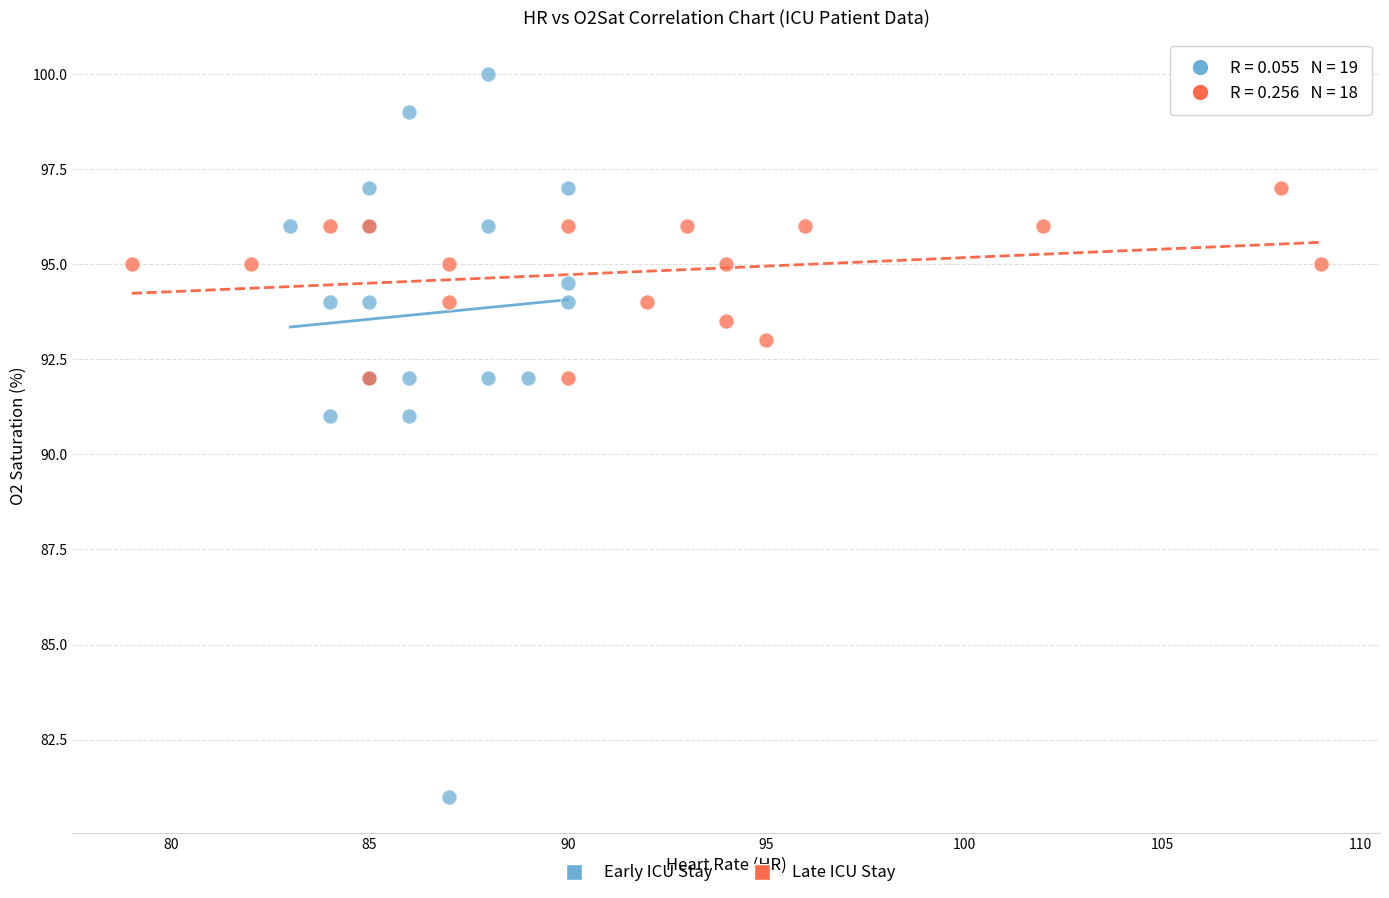

Which series contains the lowest Y value?

Early ICU Stay